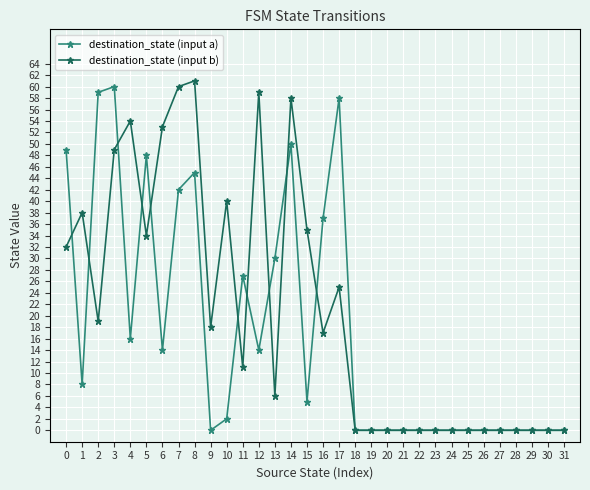

Between 15 and 18, which series saw the biggest shift?

destination_state (input b)